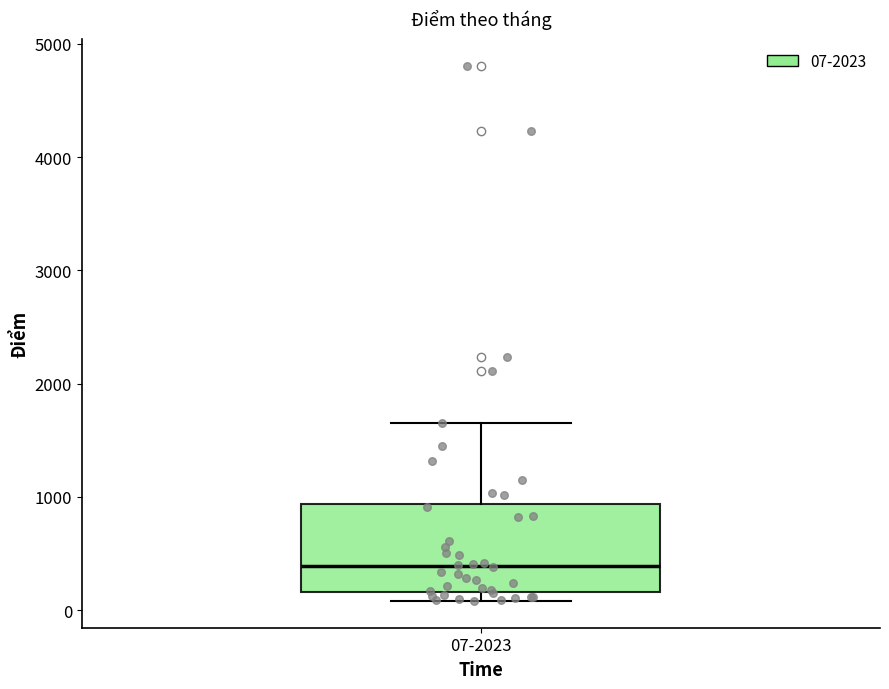

Transcribe this box plot: give where the median line is, the range the box spans, and where the two whiskers end, as read against the y-axis. The values are not printed on the chart, so give them approximately, as read against the axis.

median 400, box 200 to 900, whiskers 100 to 1600